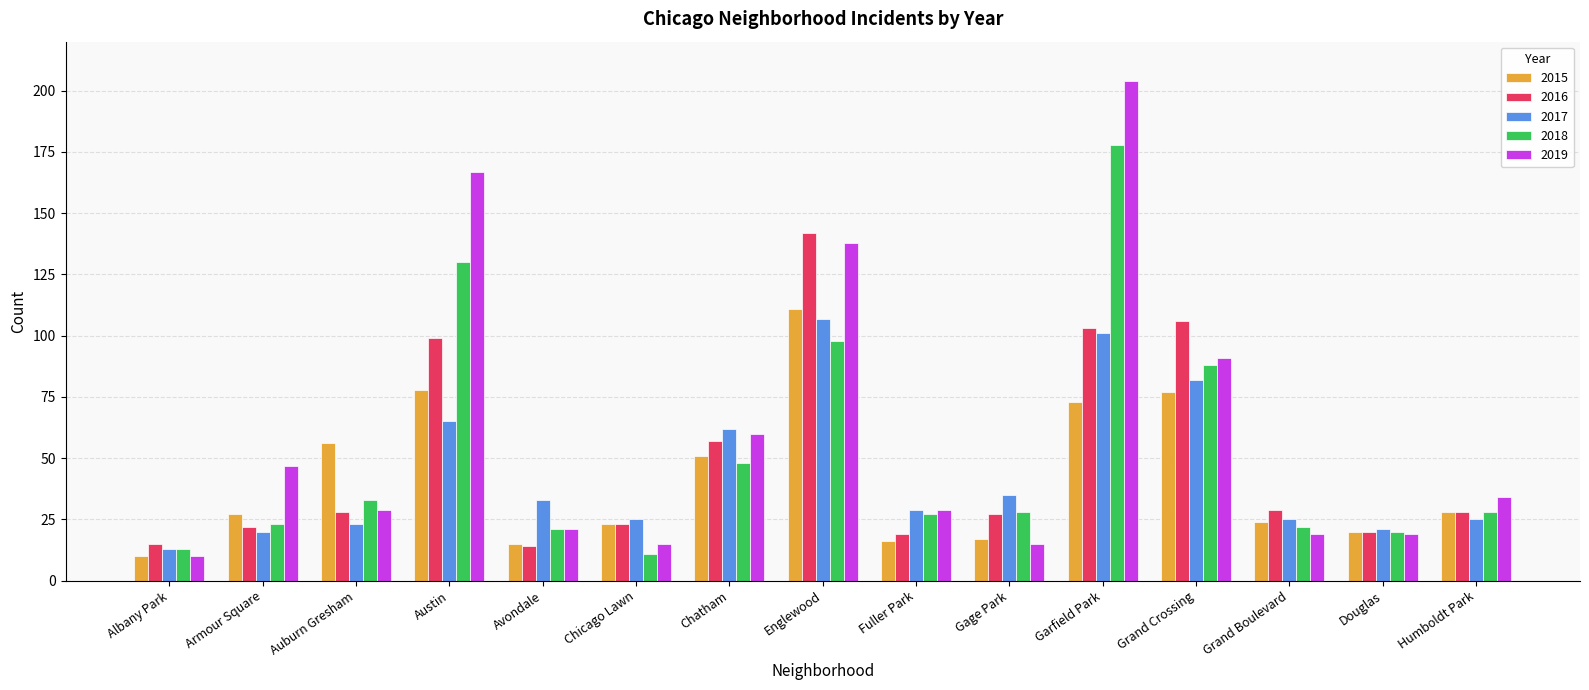

How many bars are there in total?

75